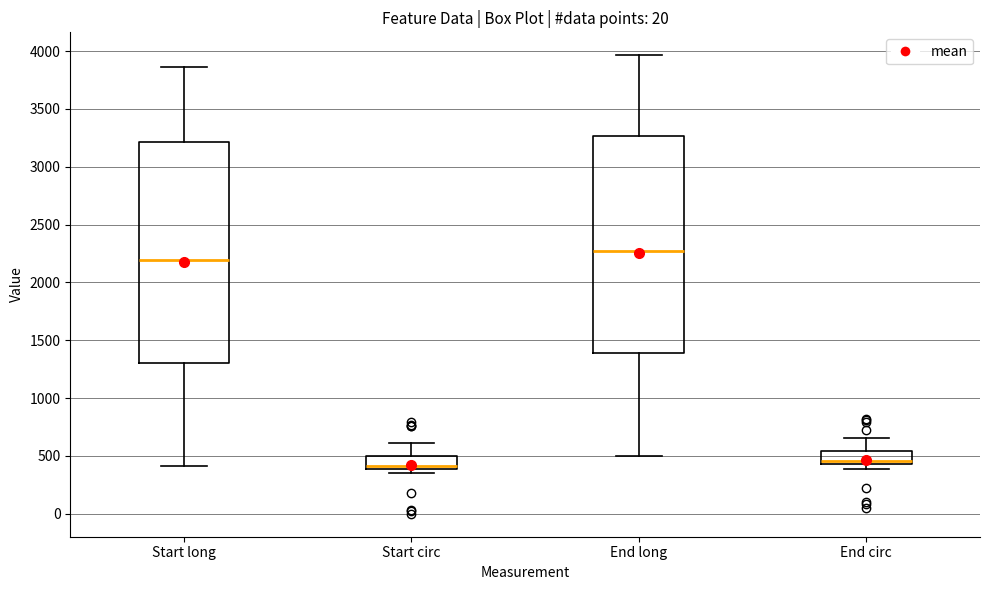

Reading left to right, transcribe this box plot: for each box, give where its median line is, the range the box spans, and where its two whiskers end, as read against the y-axis. The values are not printed on the chart, so give them approximately, as read against the axis.

Start long: median 2200, box 1300 to 3200, whiskers 400 to 3850
Start circ: median 400 (just above the box's lower edge), box 400 to 500, whiskers 350 to 600
End long: median 2250, box 1400 to 3250, whiskers 500 to 3950
End circ: median 450 (just above the box's lower edge), box 450 to 550, whiskers 400 to 650